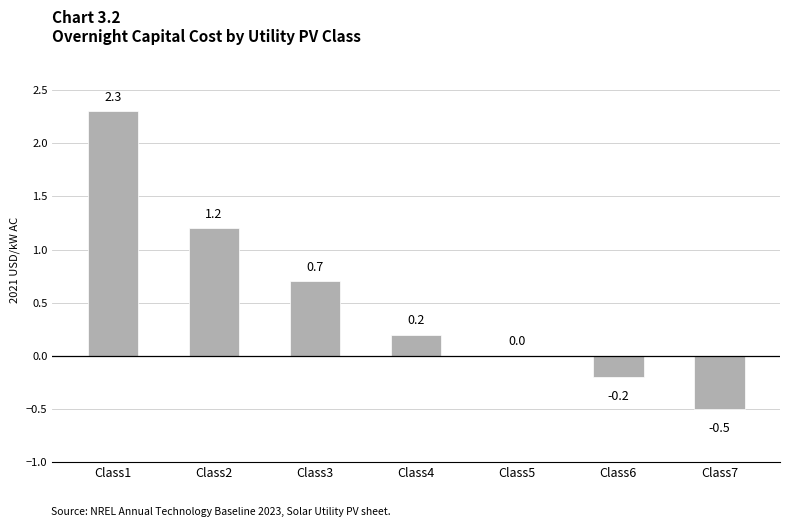

Reading left to right, what are all the values shown in this chart?

2.3	1.2	0.7	0.2	0.0	-0.2	-0.5